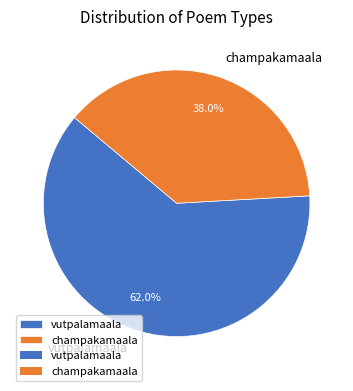

Approximately how many times larger is the value at champakamaala compared to vutpalamaala?

0.6